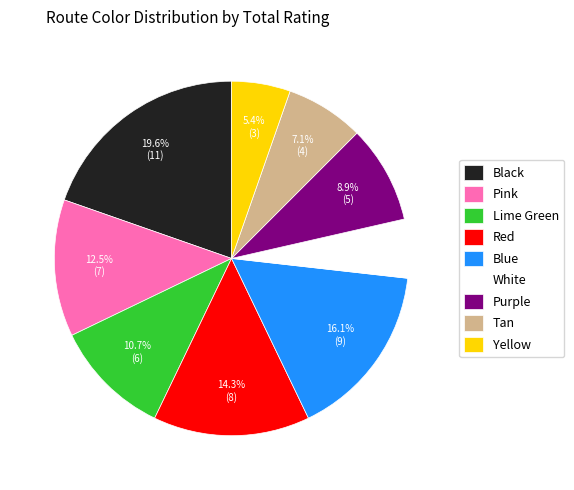

Is Lime Green the majority of the pie?

No